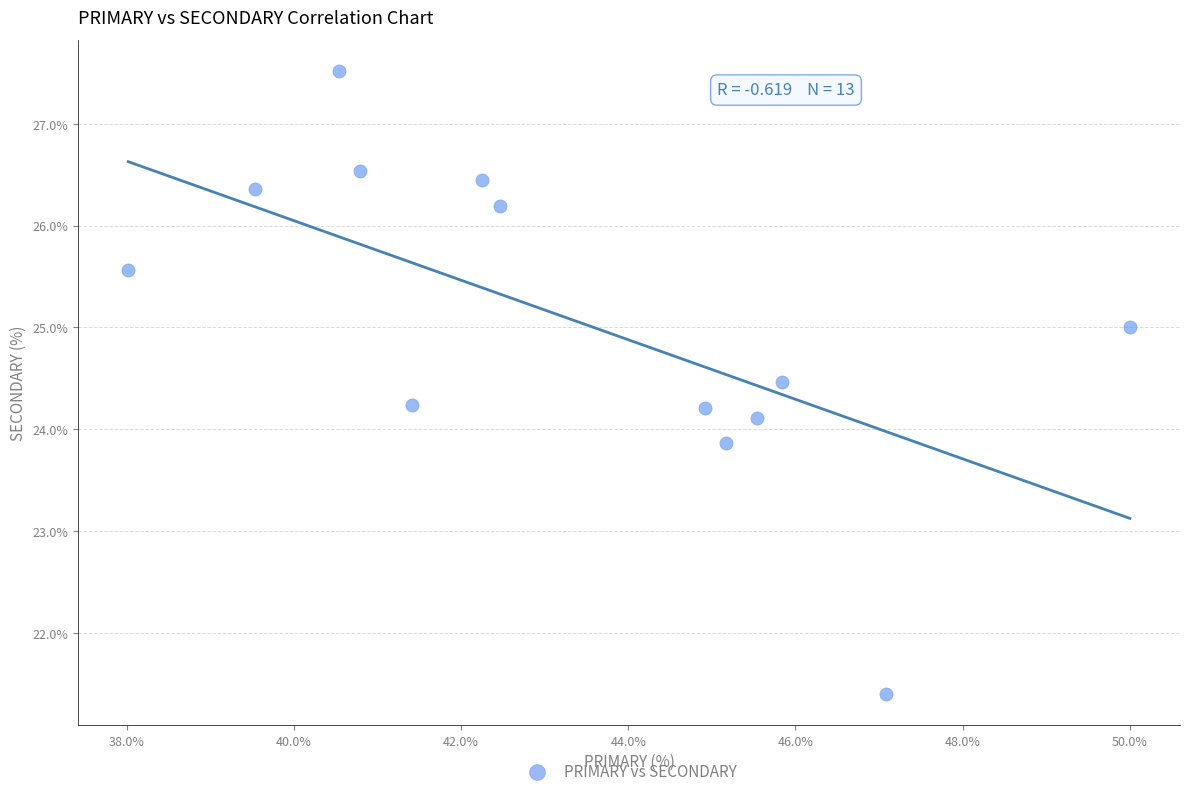

What is the range of Y values (max minus min)?

6.1